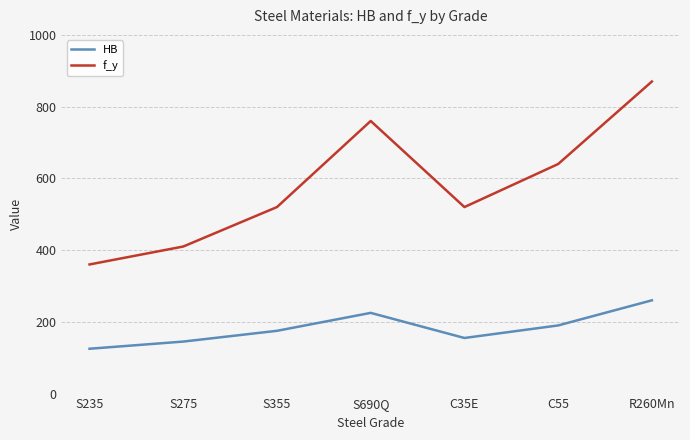

Reading left to right, extract all data points from this chart.

HB: 125	145	175	225	155	190	260
f_y: 360	410	520	760	520	640	870